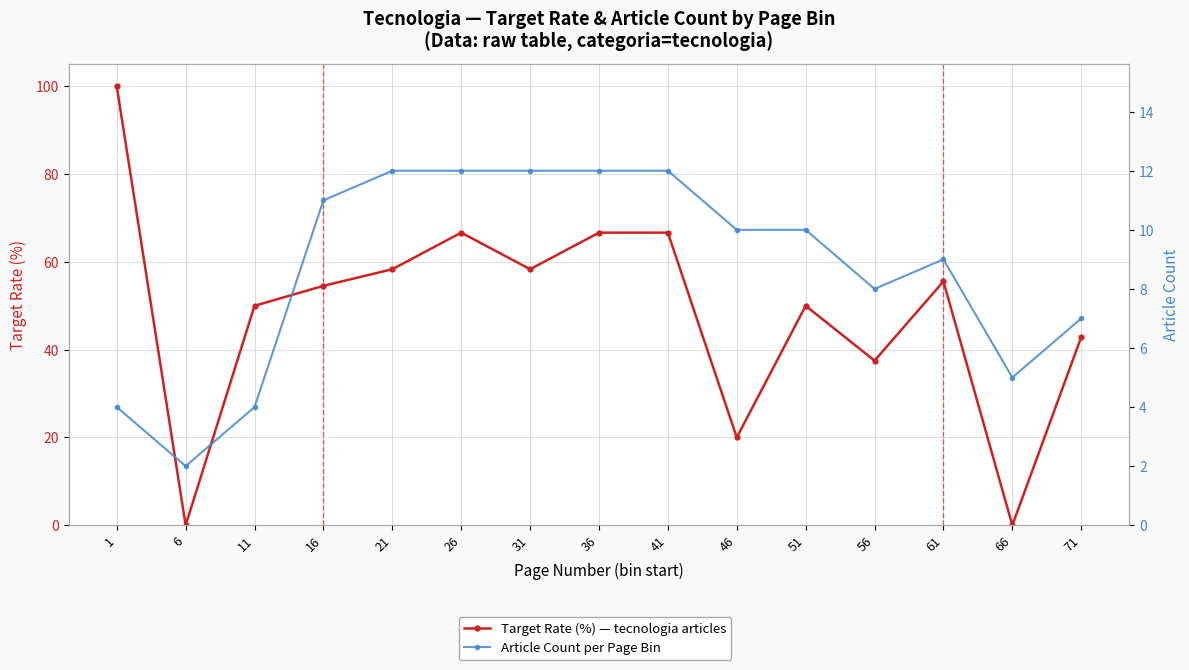

Which series ends up on top after the final intersection of Article Count per Page Bin and Target Rate (%) — tecnologia articles?

Target Rate (%) — tecnologia articles